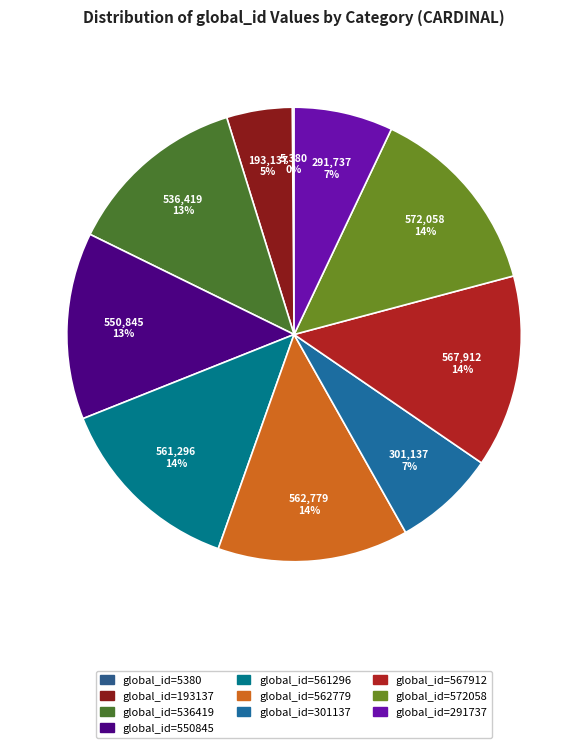

To the nearest percent, what portion does global_id=572058 represent?

14%